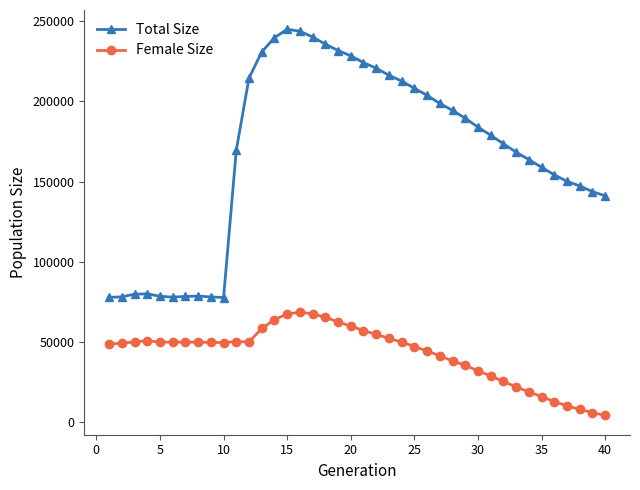

What is the highest value of the Total Size series?

244851